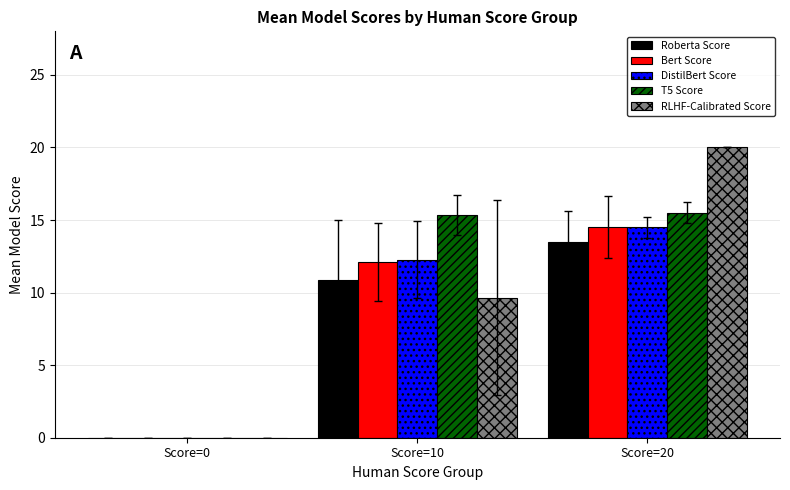

True or false: Bert Score has a value of 12.1 at Score=10.

True